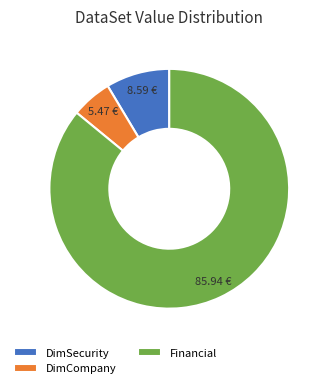

How many segments does this pie chart have?

3